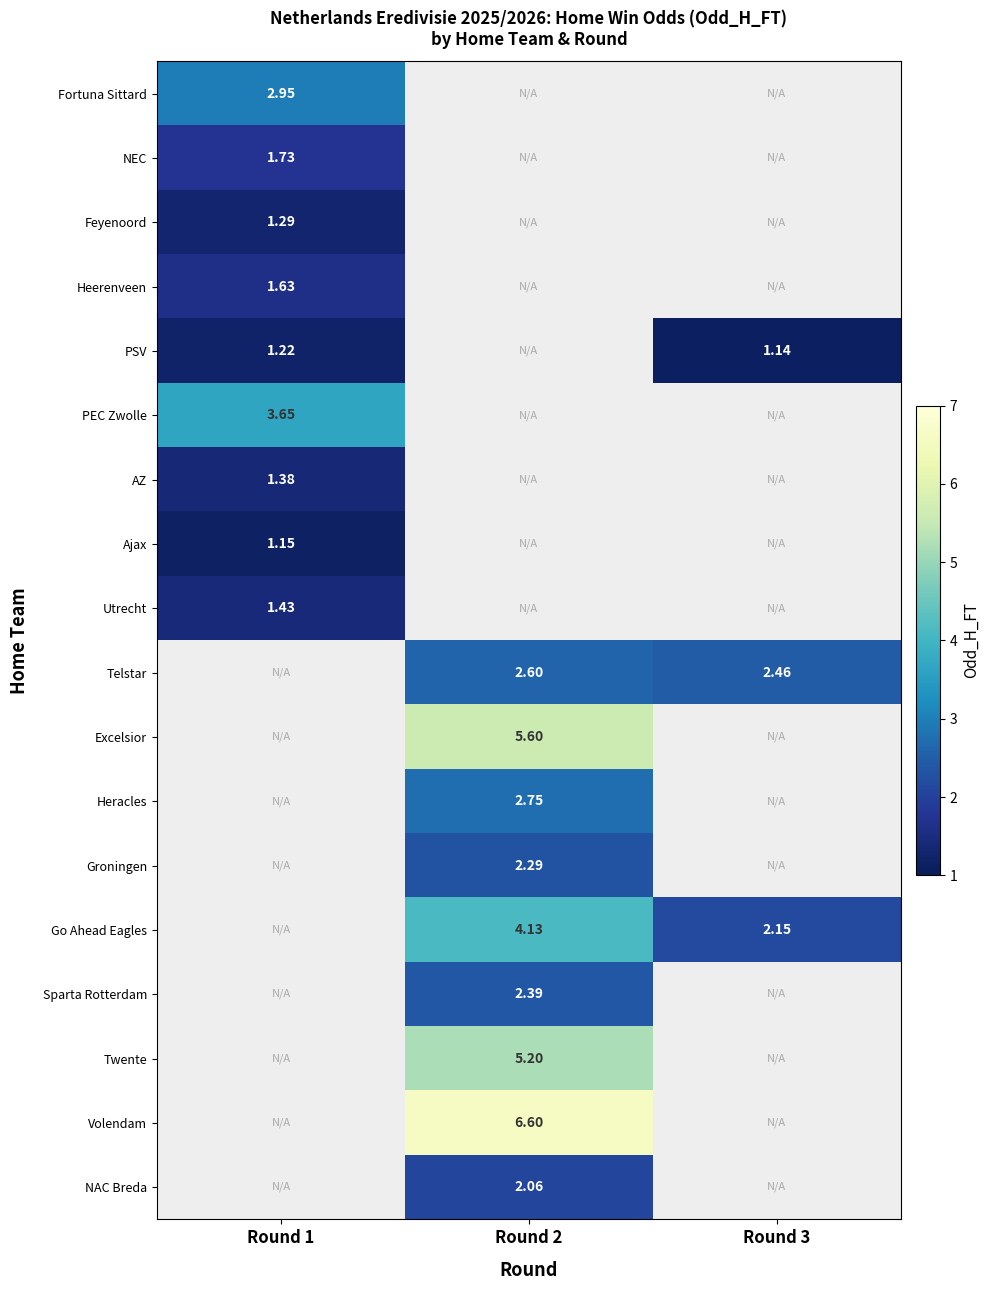

Which category has the lowest value in the NEC series?

Round 1